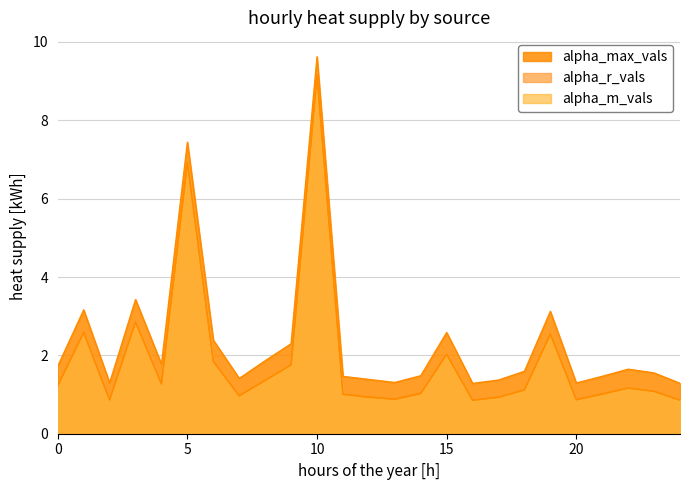

What is the difference between the alpha_max_vals values at 2 and 18?

0.3